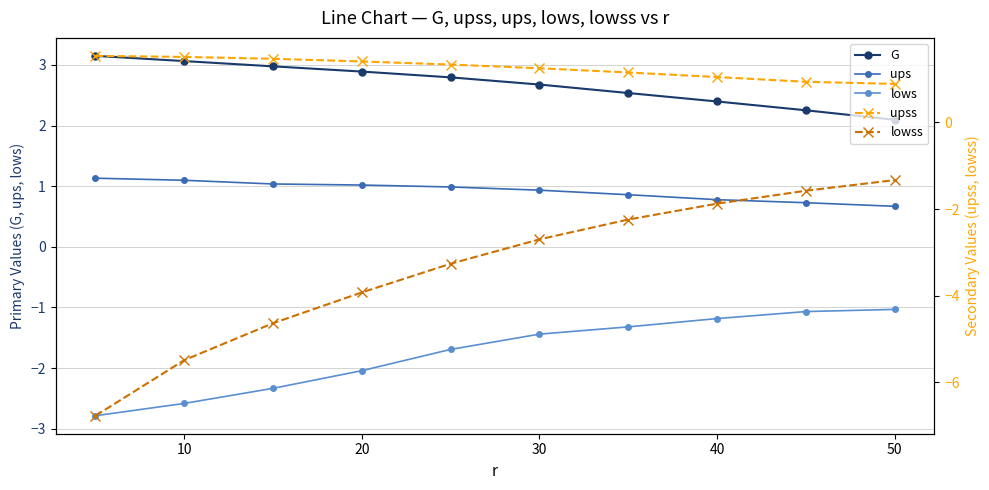

Does the chart have visible grid lines?

Yes